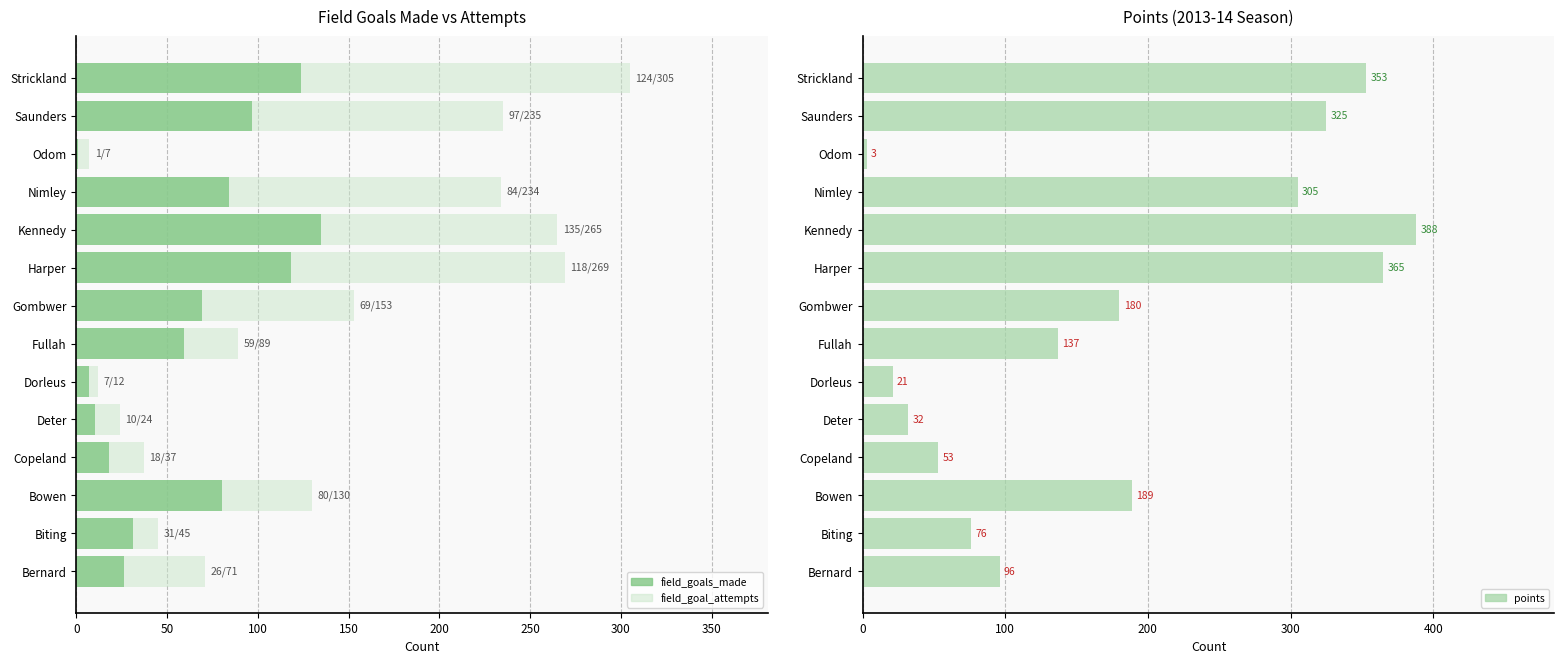

How many bars are there in each group?

3